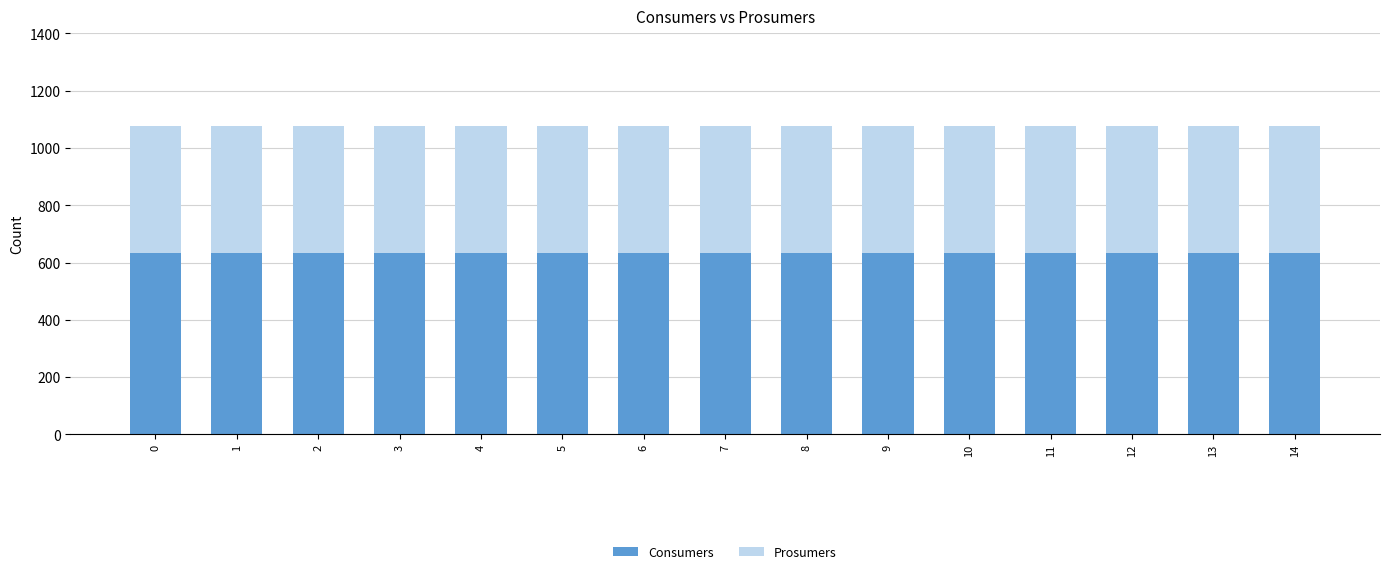

What is the lowest value of the Consumers series?

635